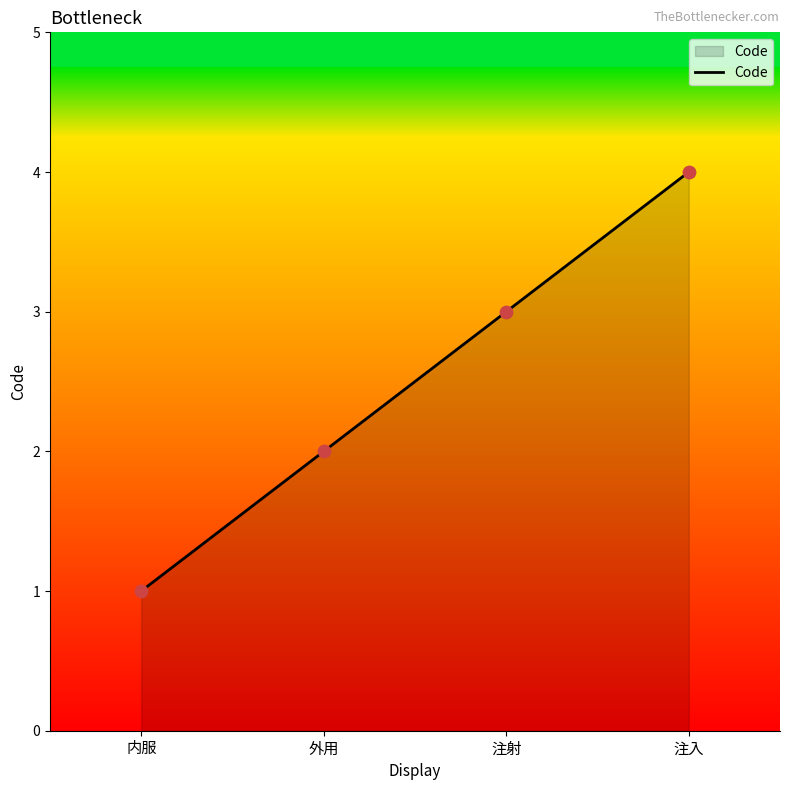

What is the change in value from 内服 to 外用?

+1